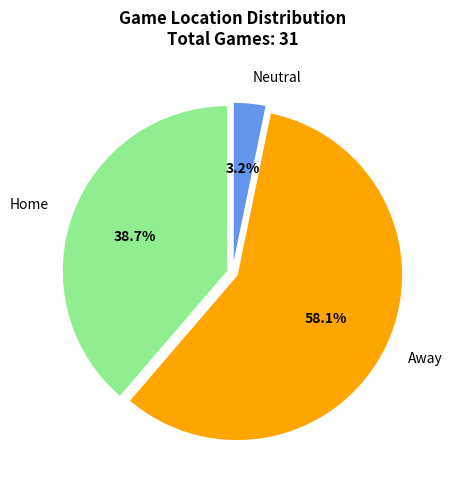

Which has a higher value, Neutral or Home?

Home